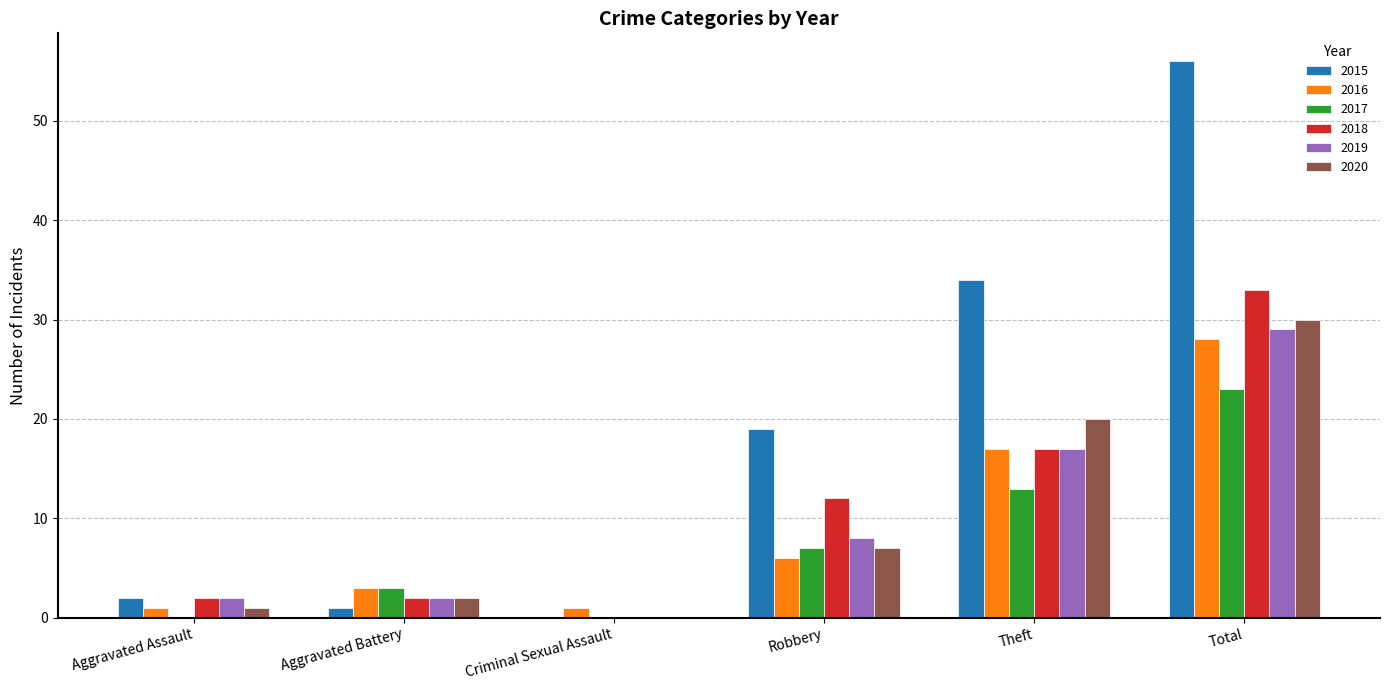

True or false: 2016 has a value of 7 at Total.

False